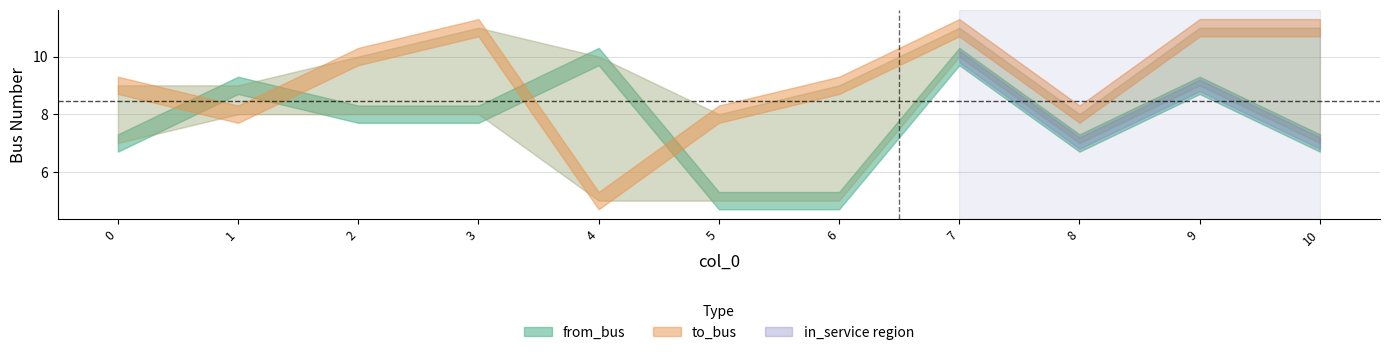

How many from_bus values are between 7 and 9?

7